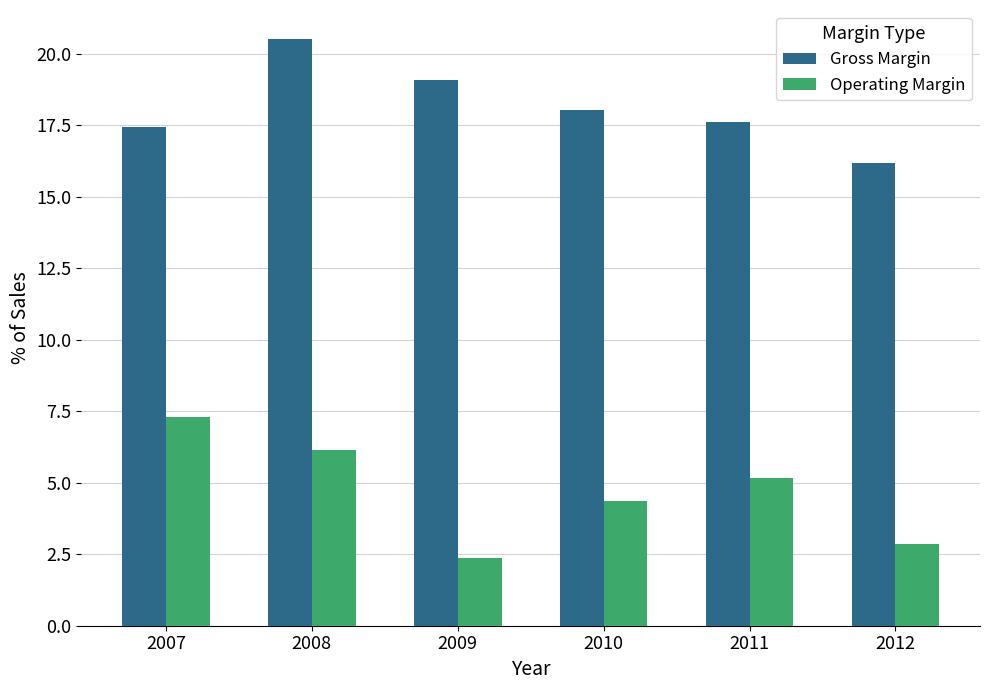

What is the difference between the second highest and second lowest values in the Operating Margin series?

3.3